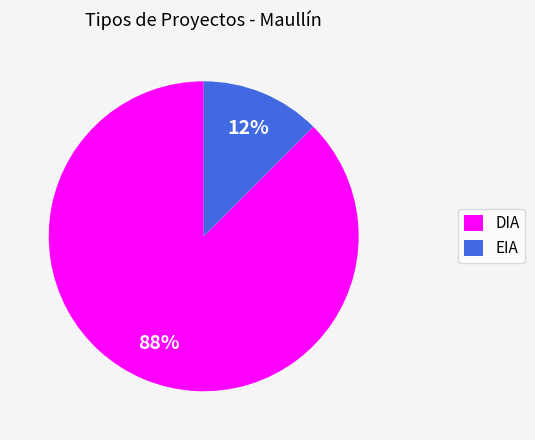

Which has a higher value, EIA or DIA?

DIA